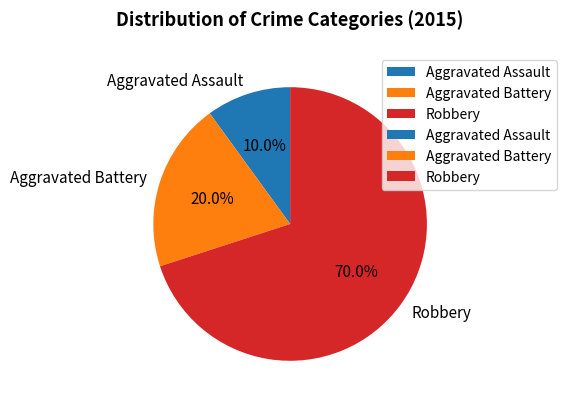

True or false: Aggravated Battery accounts for 20% of the total.

True